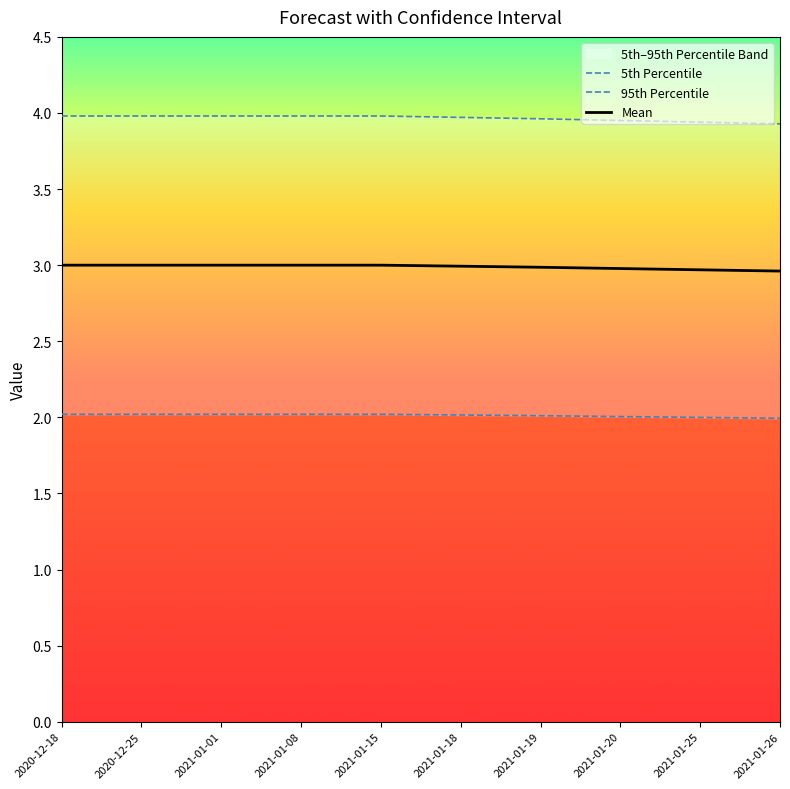

List the series in order of their overall mean, lowest first.

5th Percentile, Mean, 95th Percentile